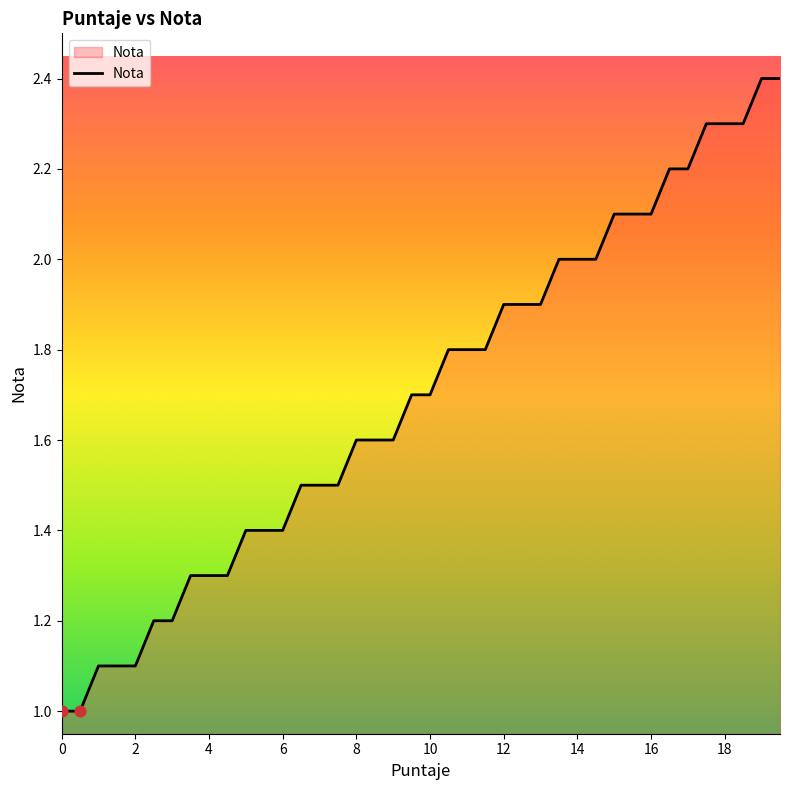

What is the difference between the maximum and minimum values?

1.4